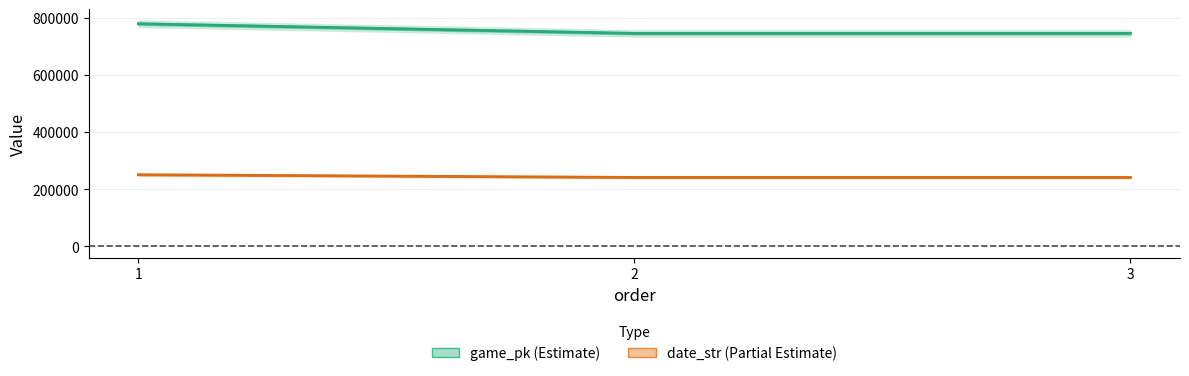

At 2, list the series in order from smallest to largest.

date_str (Estimate based on partial data), game_pk (Estimate)